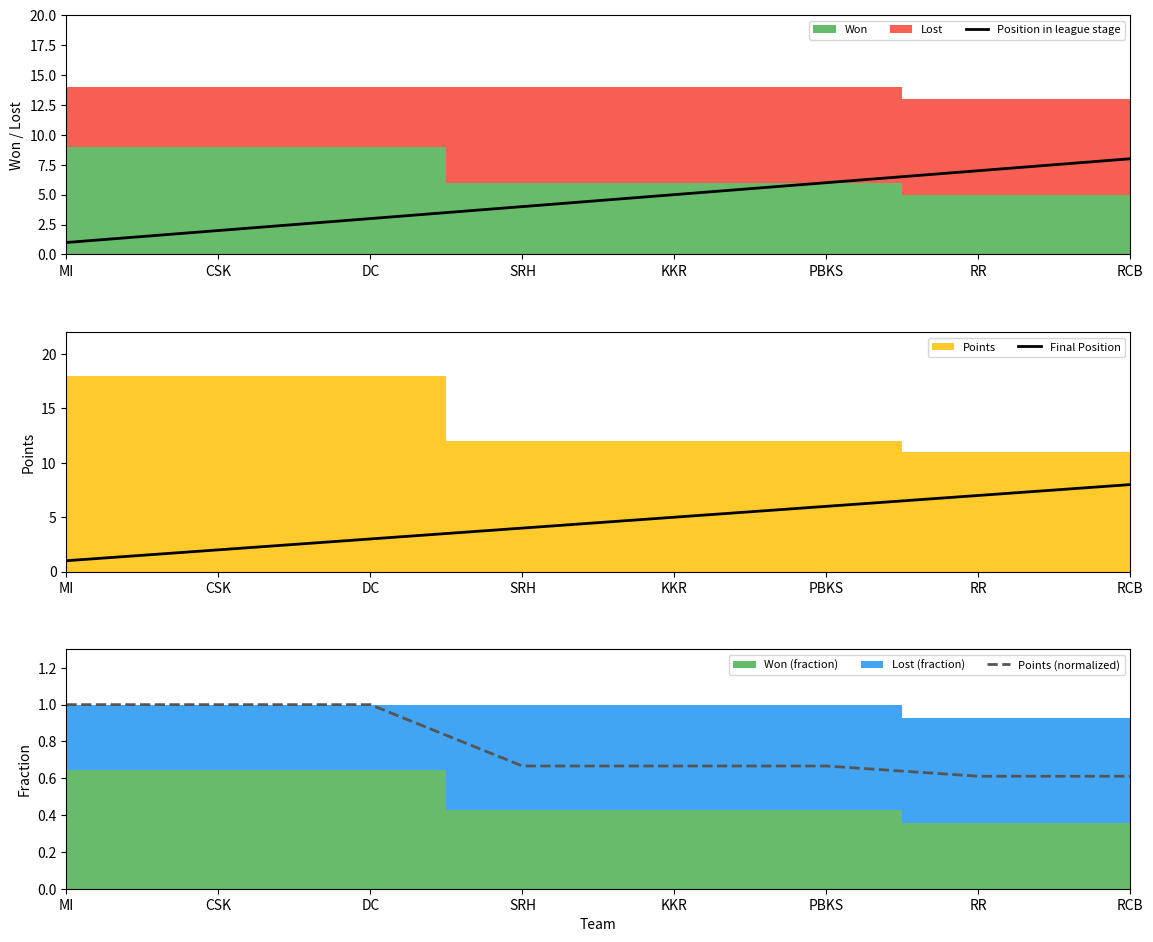

How many Final Position values are between 3 and 7?

5